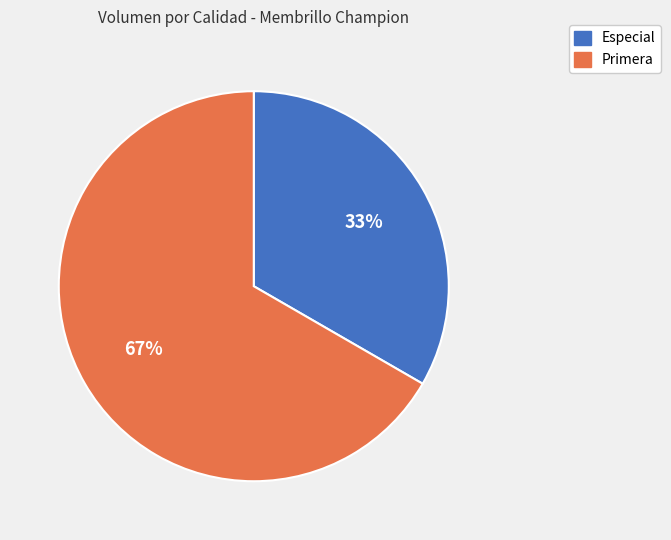

To the nearest percent, what portion does Primera represent?

67%